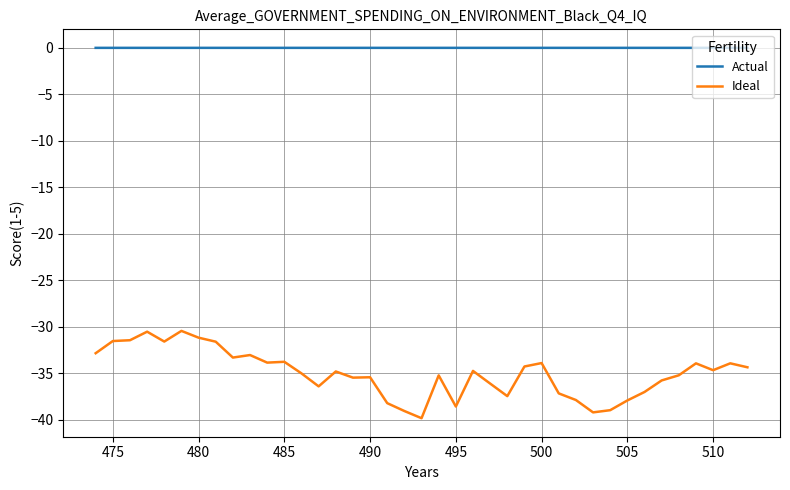

True or false: Actual and Ideal cross at least once.

False